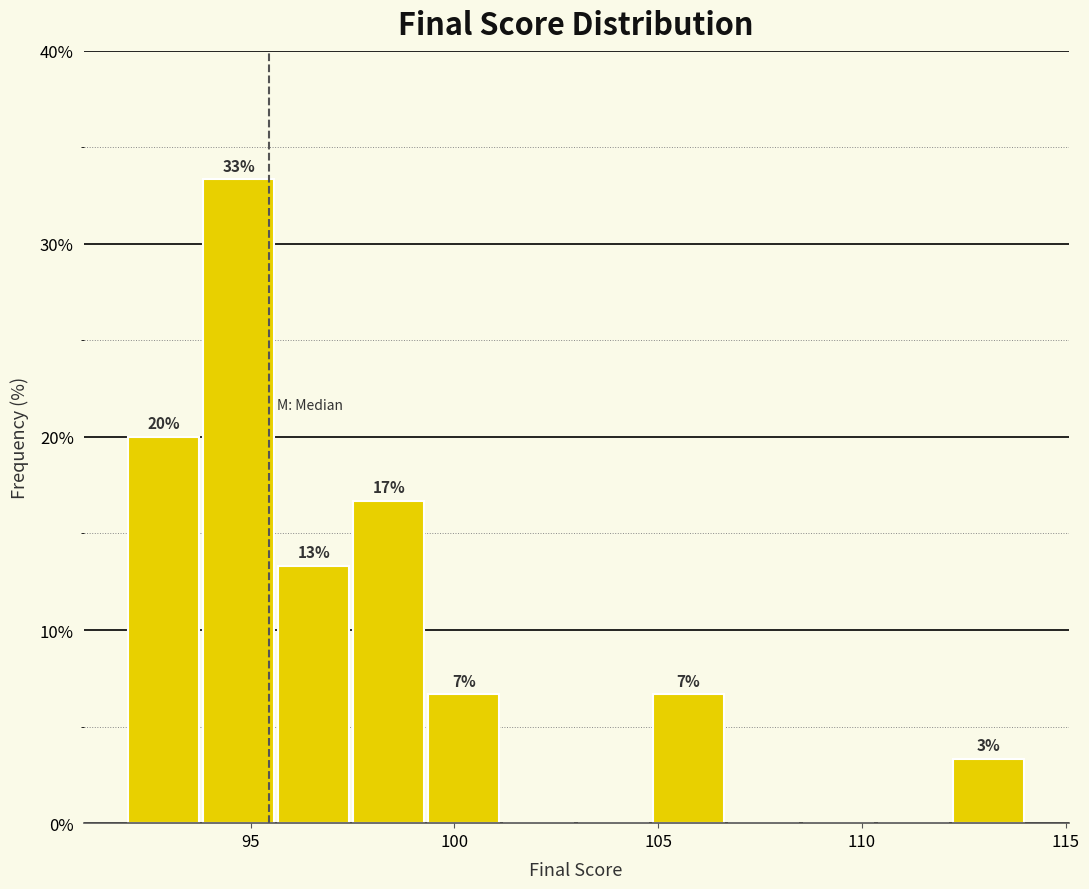

Read against the x-axis, roughly where is the centre of the tallest bar?

94.5